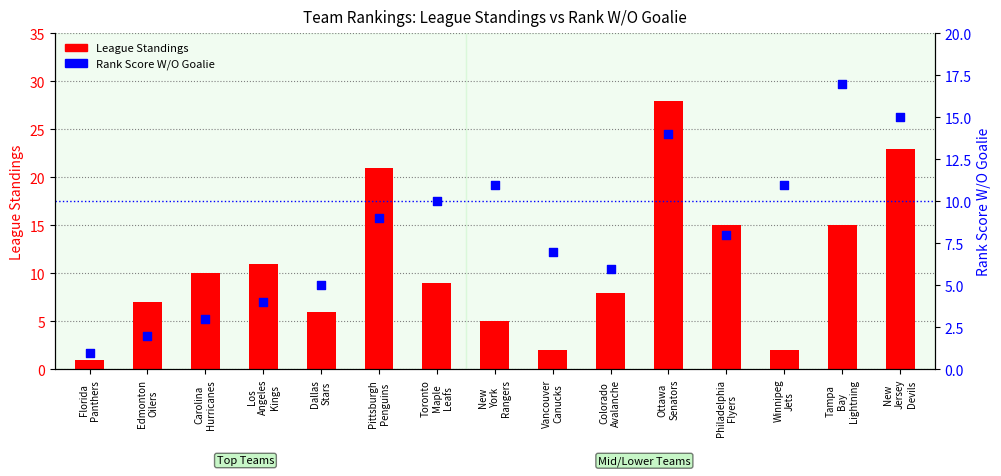

Which series has the largest total across all categories?

League Standings